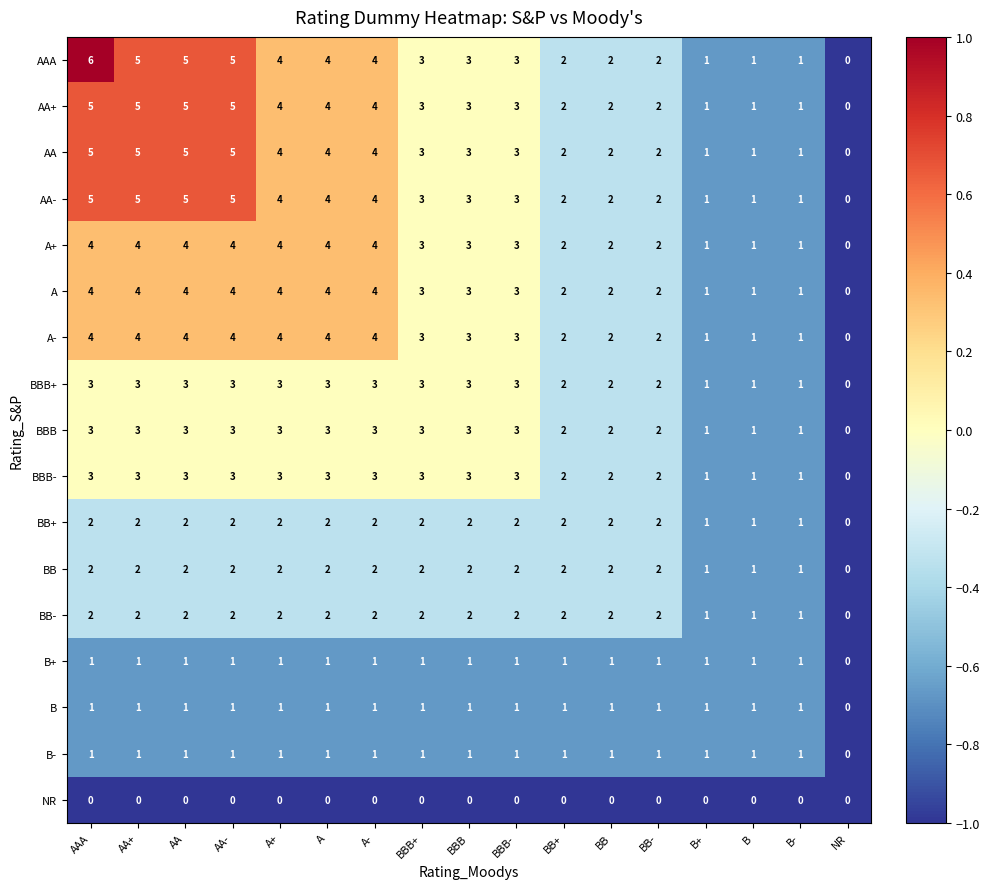

At which category is the sum across all series the highest?

AAA